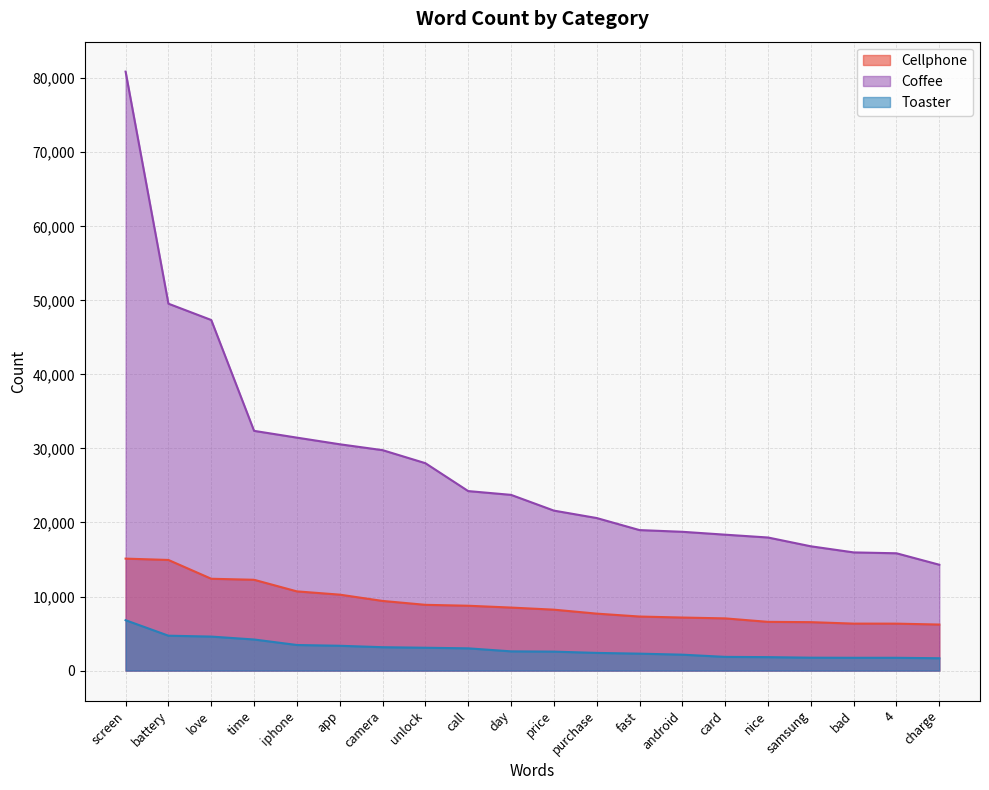

Reading left to right, extract all data points from this chart.

Cellphone: 15121	14940	12401	12263	10696	10256	9406	8880	8757	8510	8227	7691	7299	7163	7049	6580	6540	6343	6339	6217
Coffee: 80895	49552	47348	32376	31461	30565	29772	28010	24242	23732	21606	20602	18976	18744	18354	17973	16785	15960	15842	14294
Toaster: 6804	4711	4591	4198	3455	3350	3158	3084	3004	2596	2560	2387	2286	2148	1849	1816	1741	1727	1726	1667